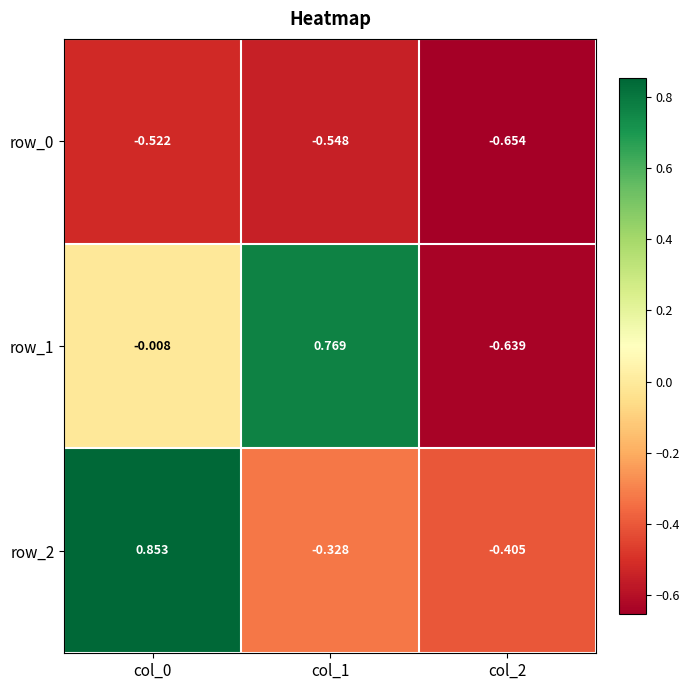

What is the total value across all series at col_1?

-0.1